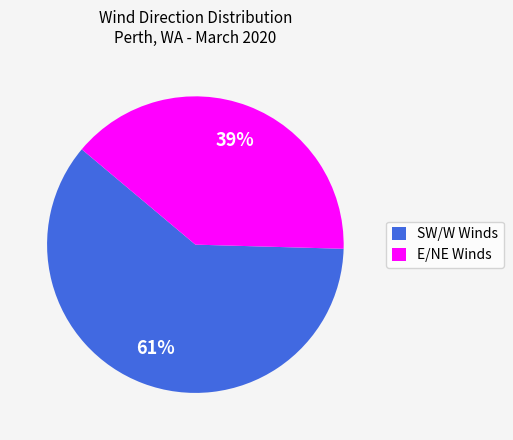

How many slices are in this pie chart?

2